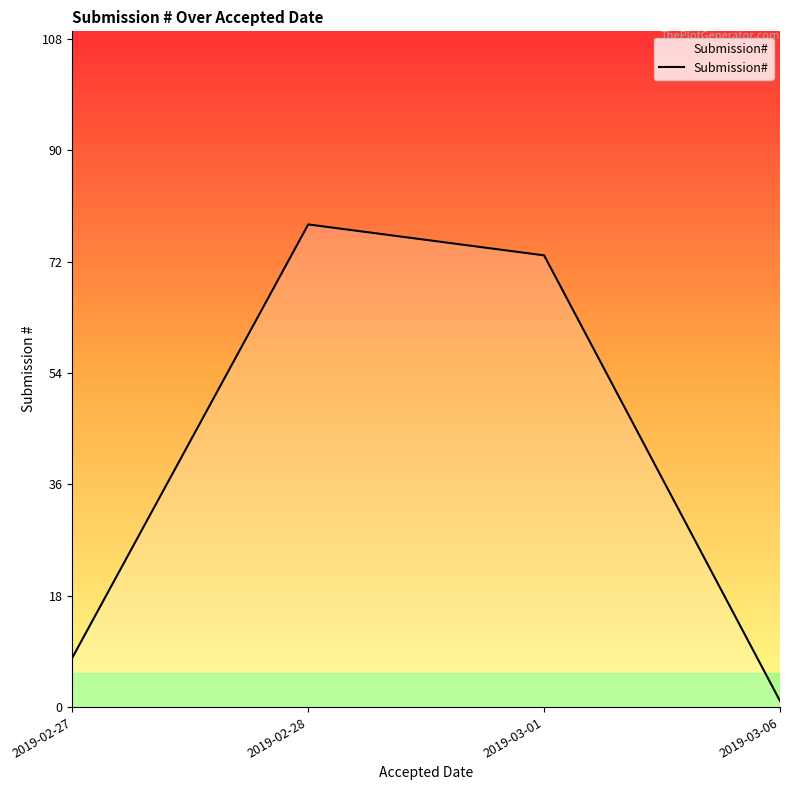

Rank the categories by value from highest to lowest.

2019-02-28, 2019-03-01, 2019-02-27, 2019-03-06